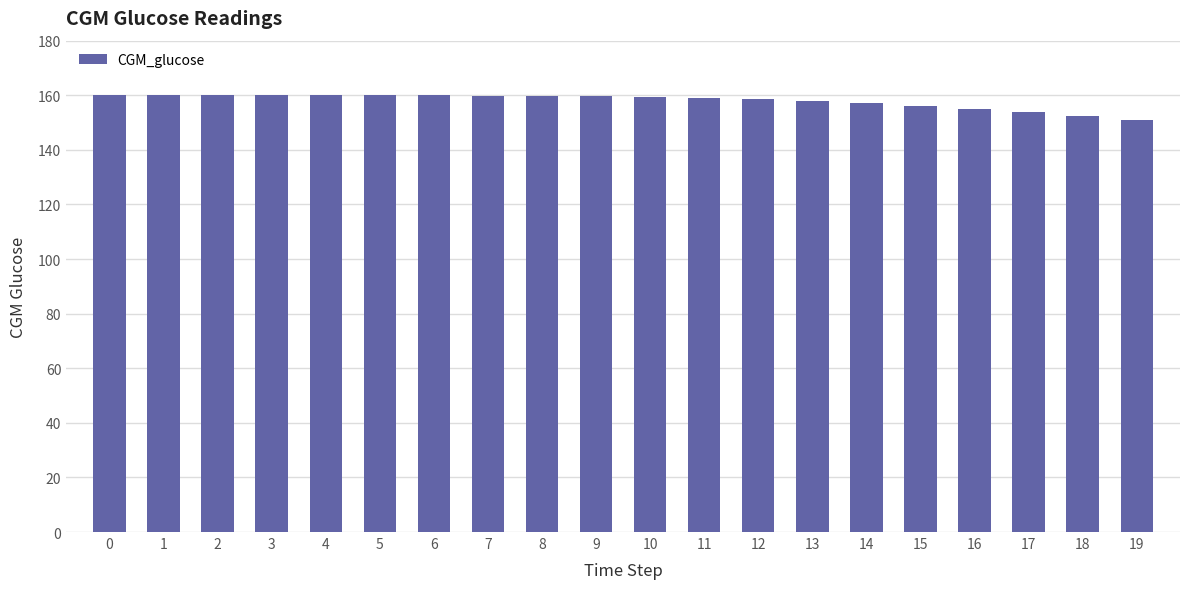

The value at 4 is 229.0. True or false?

False